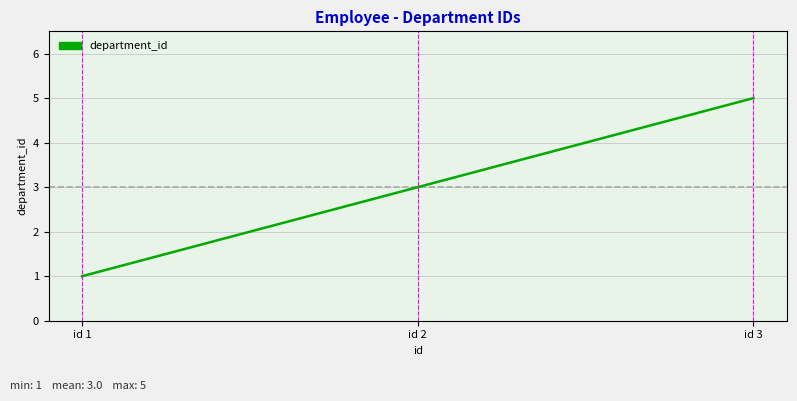

Is it true that the value at id 3 is 5?

True